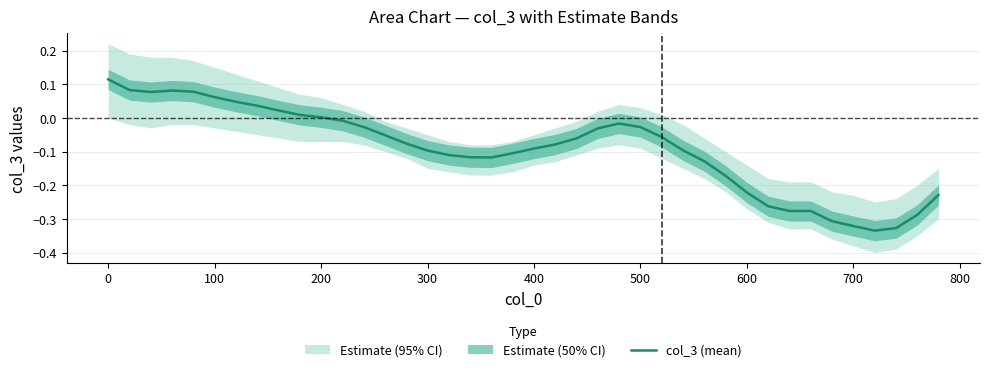

What is the greatest value displayed?

0.1